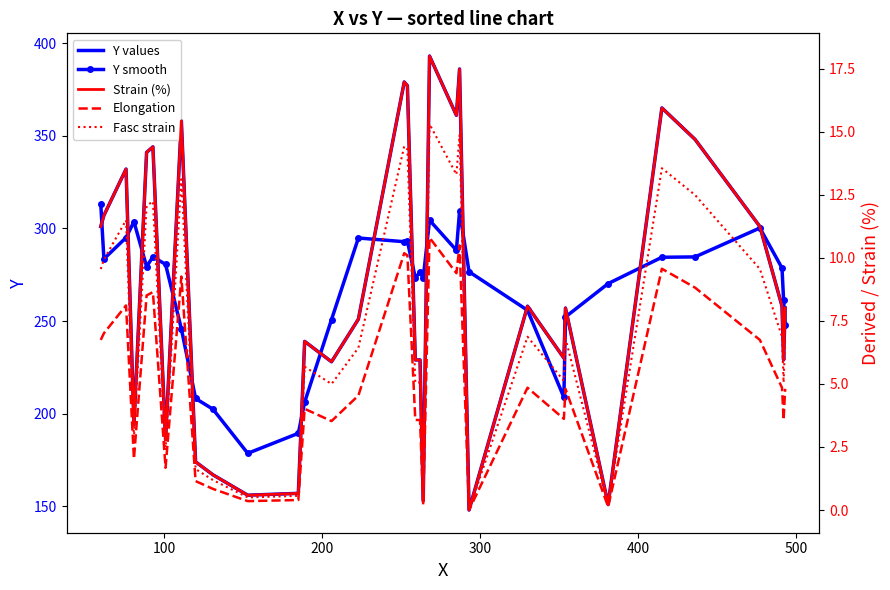

What are all the series names shown in the legend?

Y values, Y smooth, Strain (%), Elongation, Fasc strain